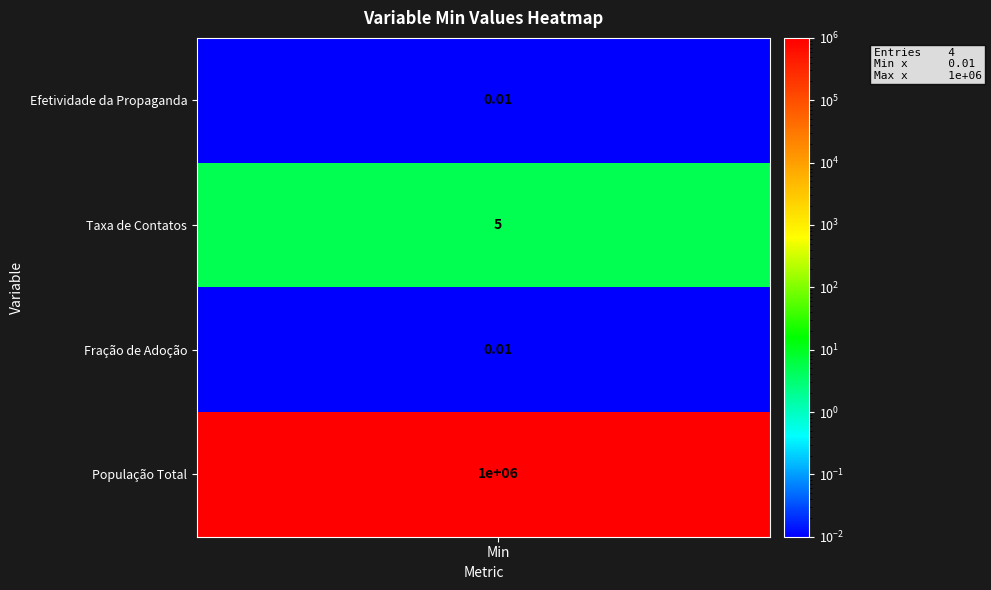

Which category has the lowest value across all series?

Min